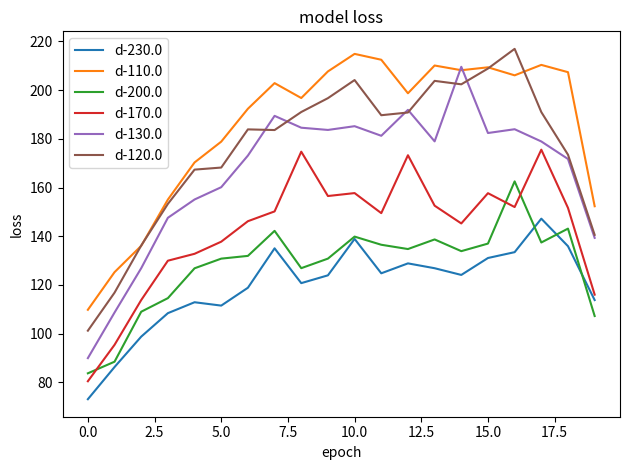

What is the smallest value displayed?

73.1